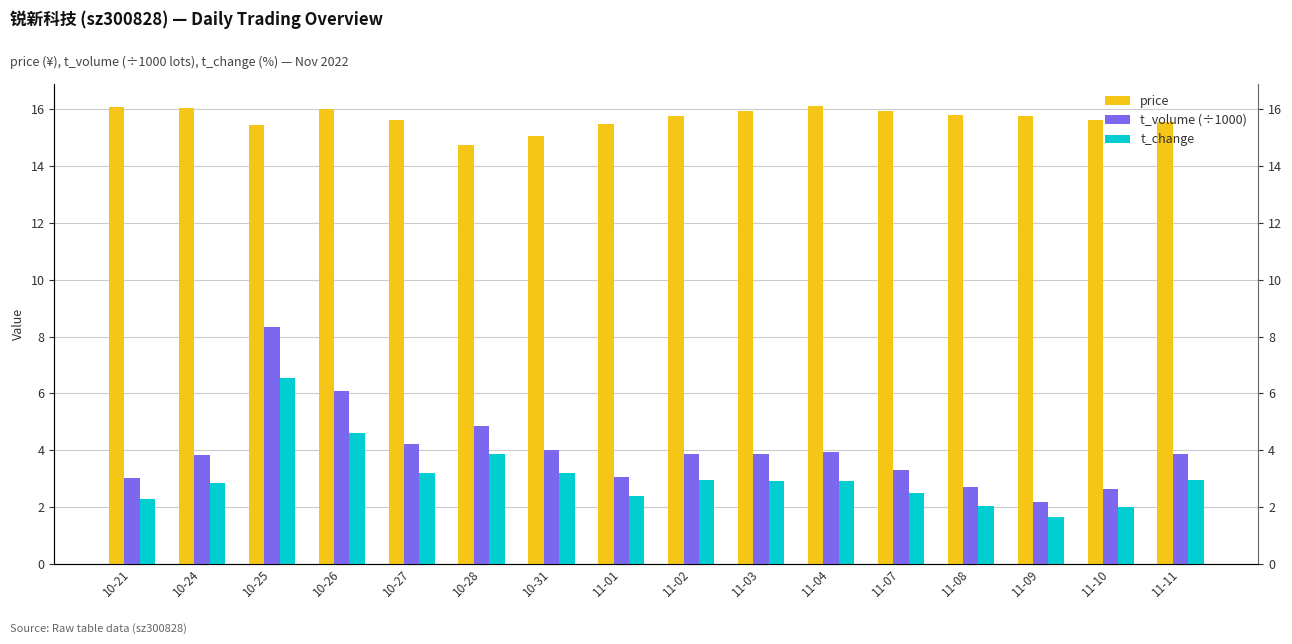

What is the difference between the maximum and second lowest values in the t_volume (÷1000) series?

5.7